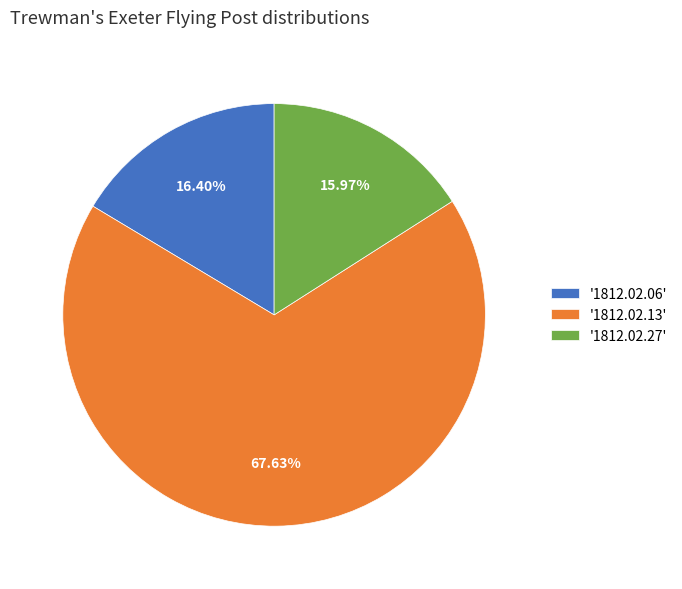

Between '1812.02.13' and '1812.02.06', which is larger?

'1812.02.13'